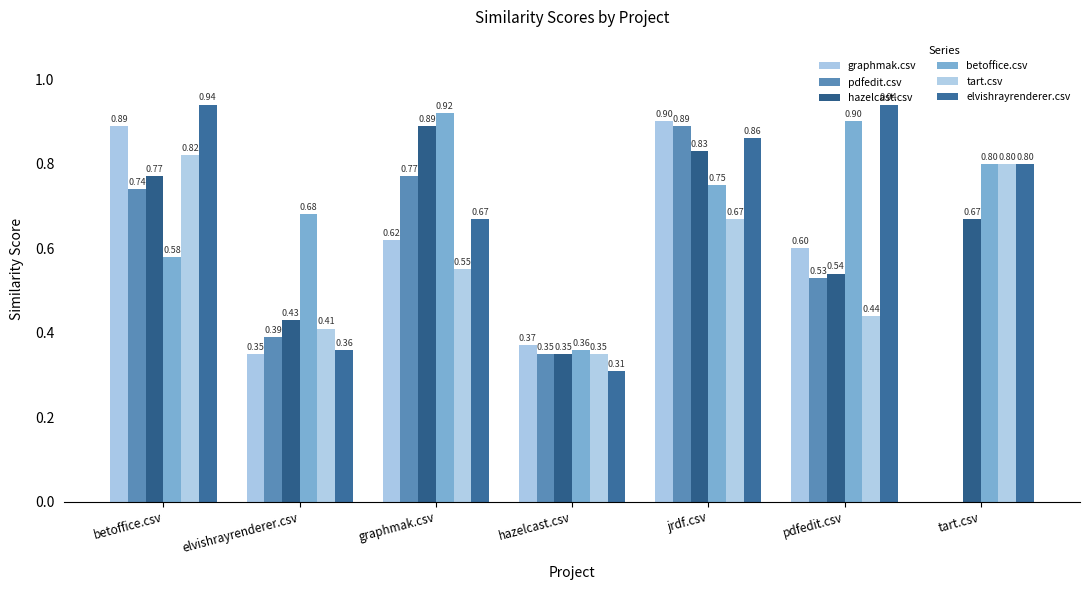

How many data points does each series have?

7